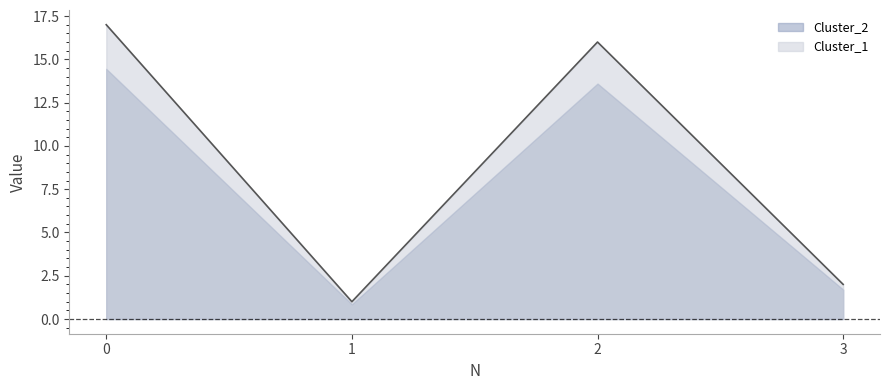

What is the change in value from 0 to 1?

-16